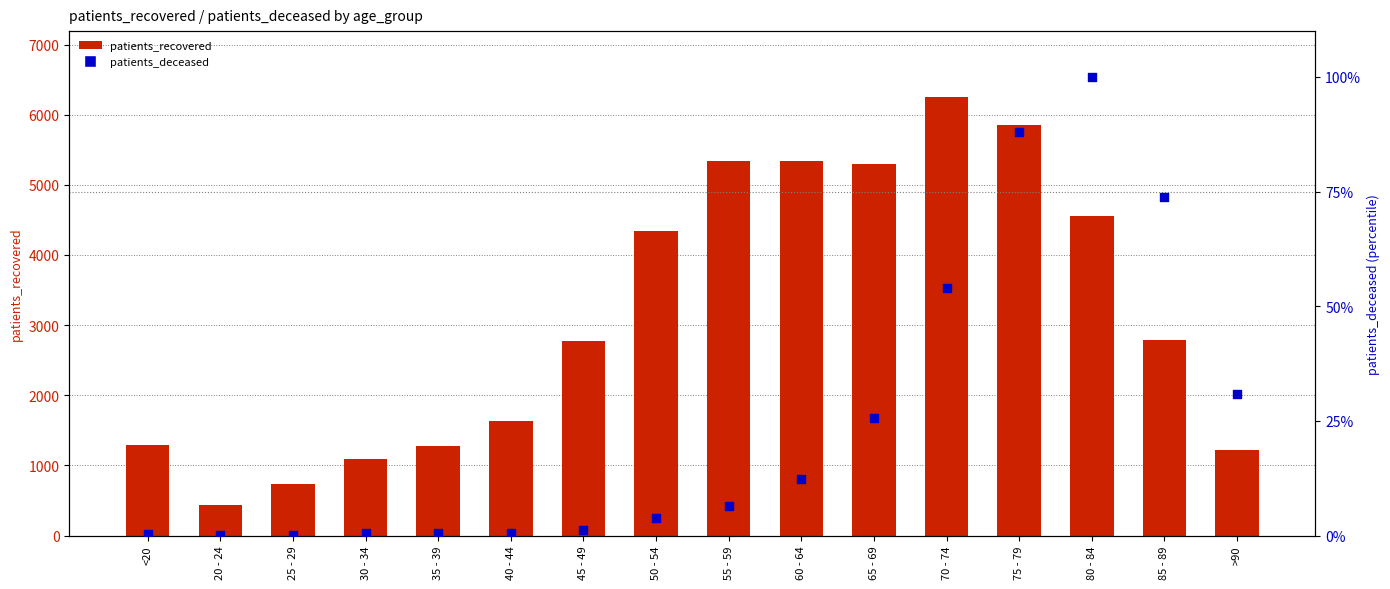

What are all the series names shown in the legend?

patients_recovered, patients_deceased